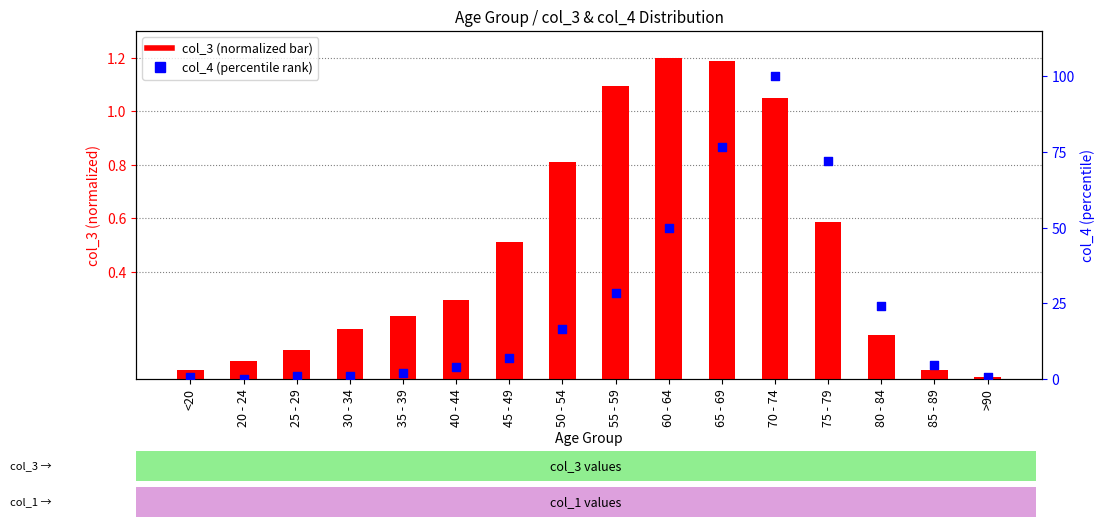

Which series has the largest total across all categories?

col_4 (percentile)